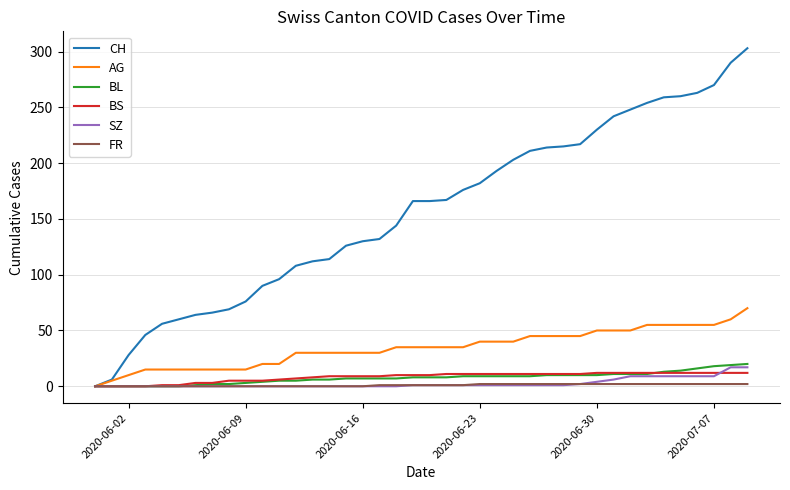

What is the sum of all SZ values?

110